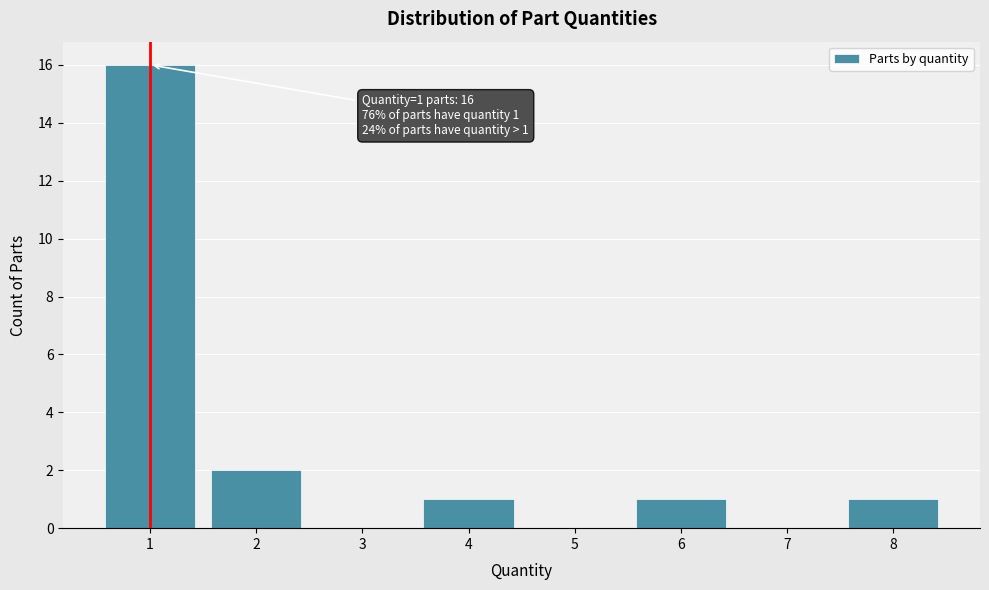

Reading left to right, extract all data points from this chart.

1=16	2=2	3=0	4=1	5=0	6=1	7=0	8=1